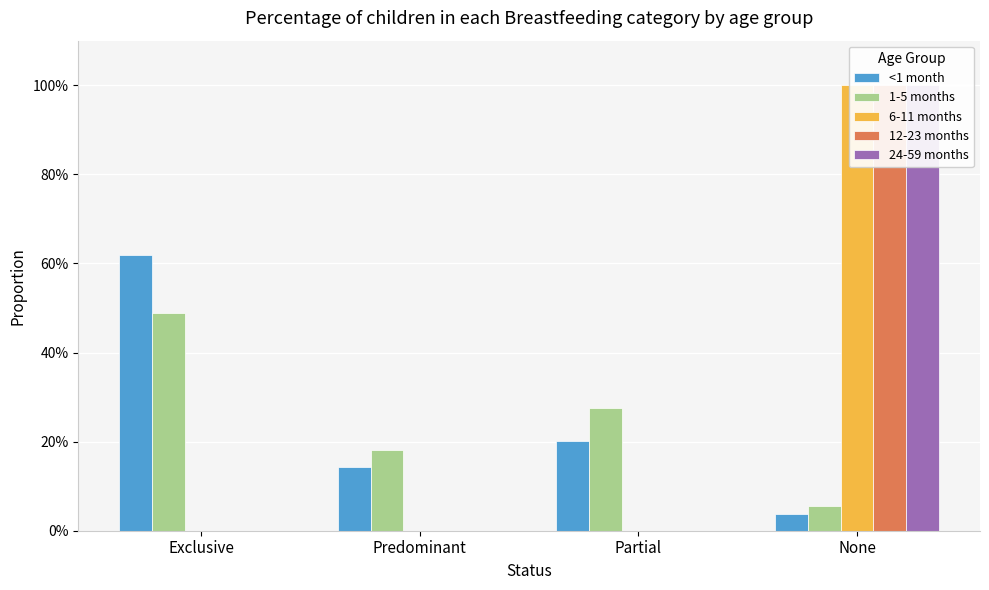

How many groups of bars are there?

4